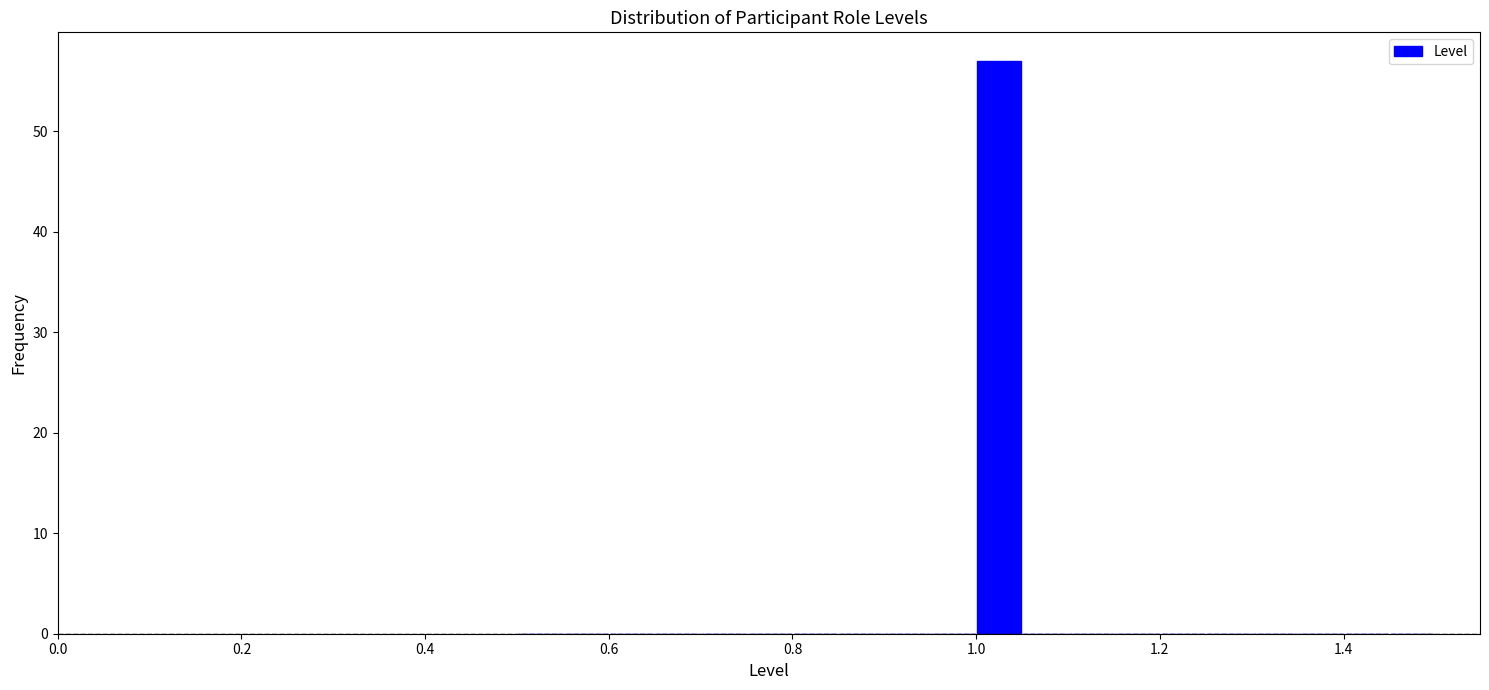

Around what value on the x-axis is the tallest bar? Give the approximate position of its centre, as read against the axis.

1.02